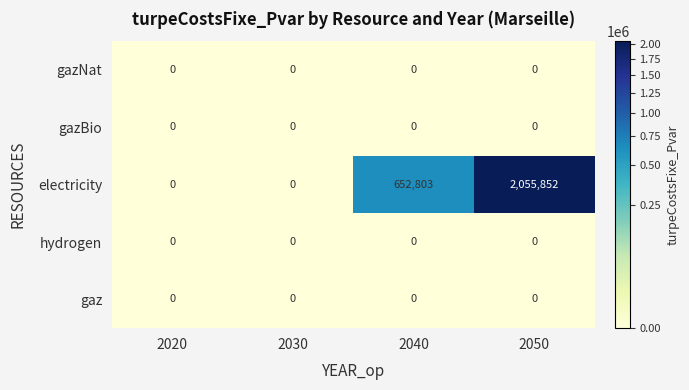

Reading left to right, list all the values displayed in this chart.

gazNat: 2020=0	2030=0	2040=0	2050=0
gazBio: 2020=0	2030=0	2040=0	2050=0
electricity: 2020=0	2030=0	2040=652803	2050=2055852
hydrogen: 2020=0	2030=0	2040=0	2050=0
gaz: 2020=0	2030=0	2040=0	2050=0